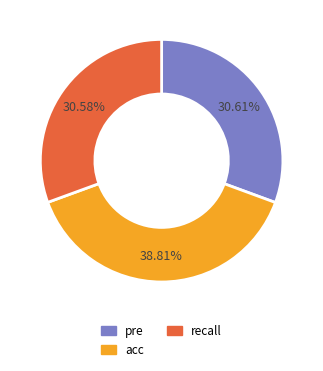

Which category has the biggest portion of the pie?

acc